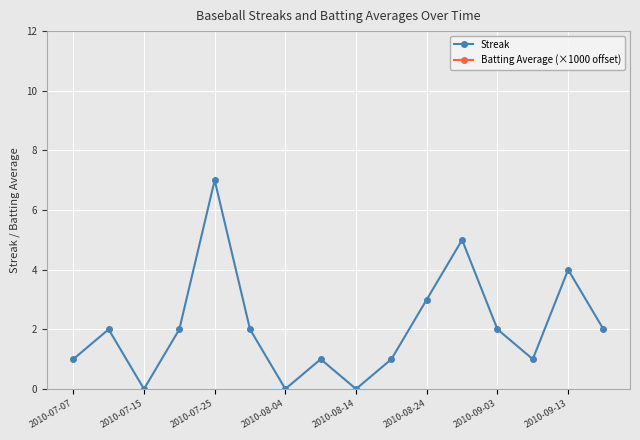

What is the difference between the maximum and minimum values in the Streak series?

7